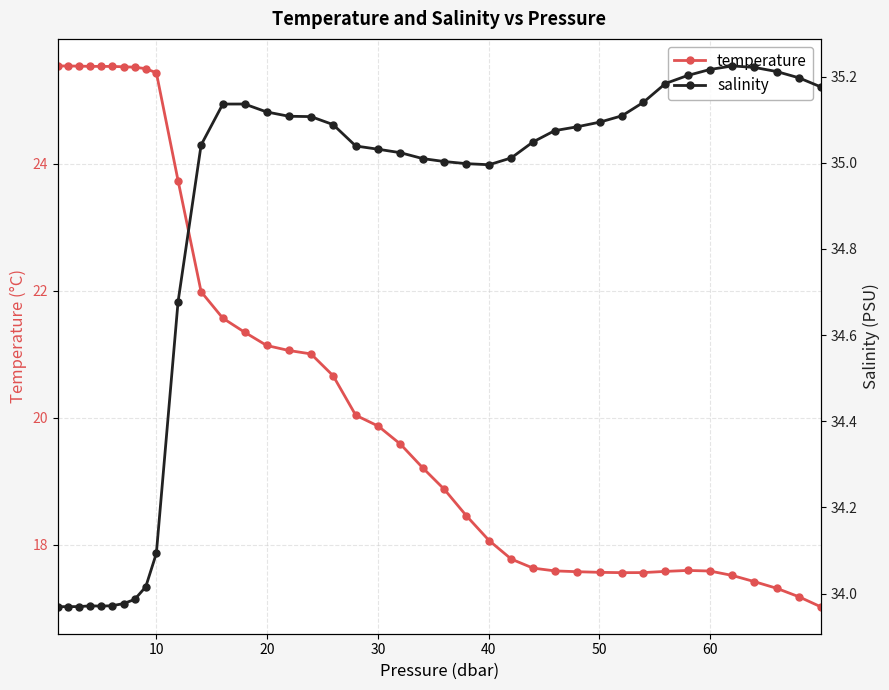

True or false: temperature has more than 0 points higher than both neighbors.

True